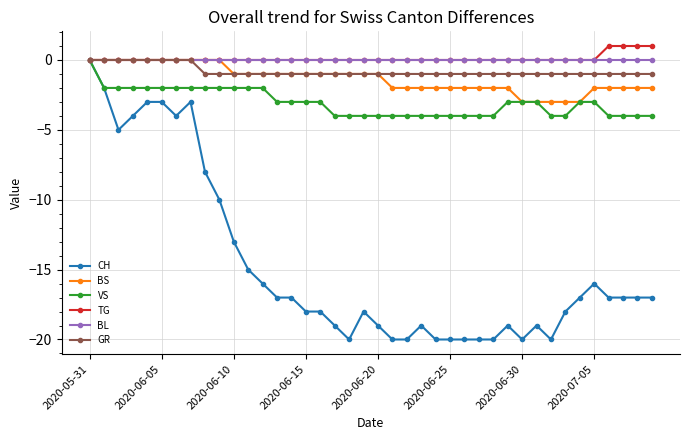

What is the minimum value shown in the chart?

-20